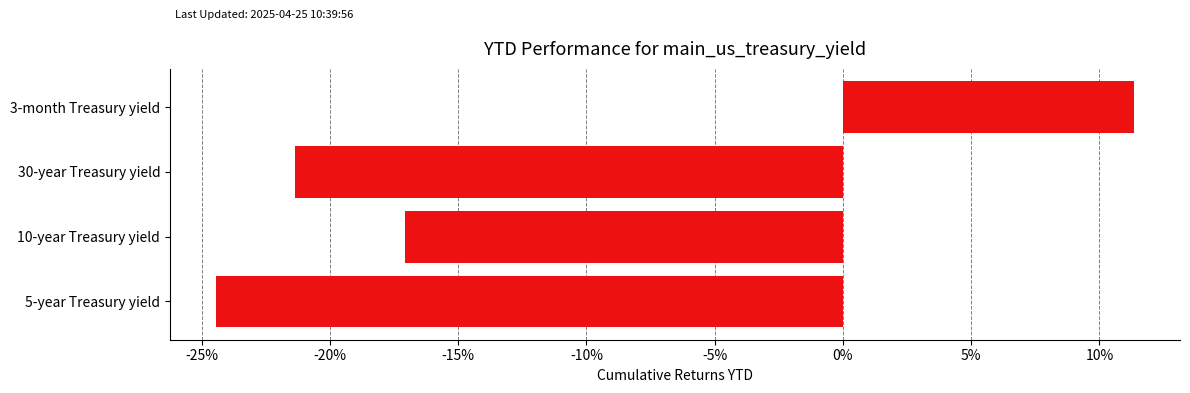

The chart shows a value of 0.0 at 3-month Treasury yield. True or false?

False